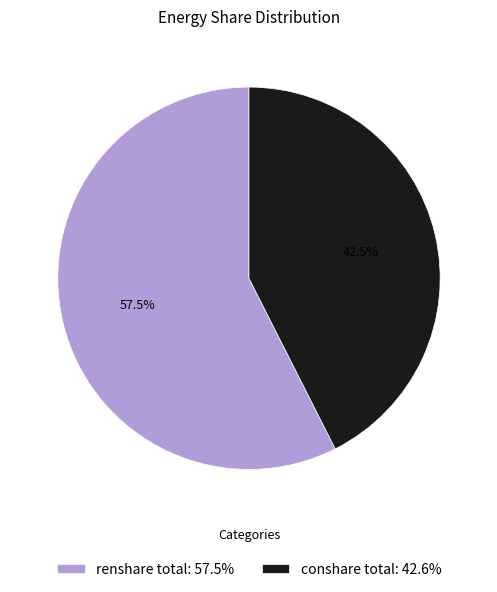

What percentage do renshare total and conshare total together represent?

100.0%